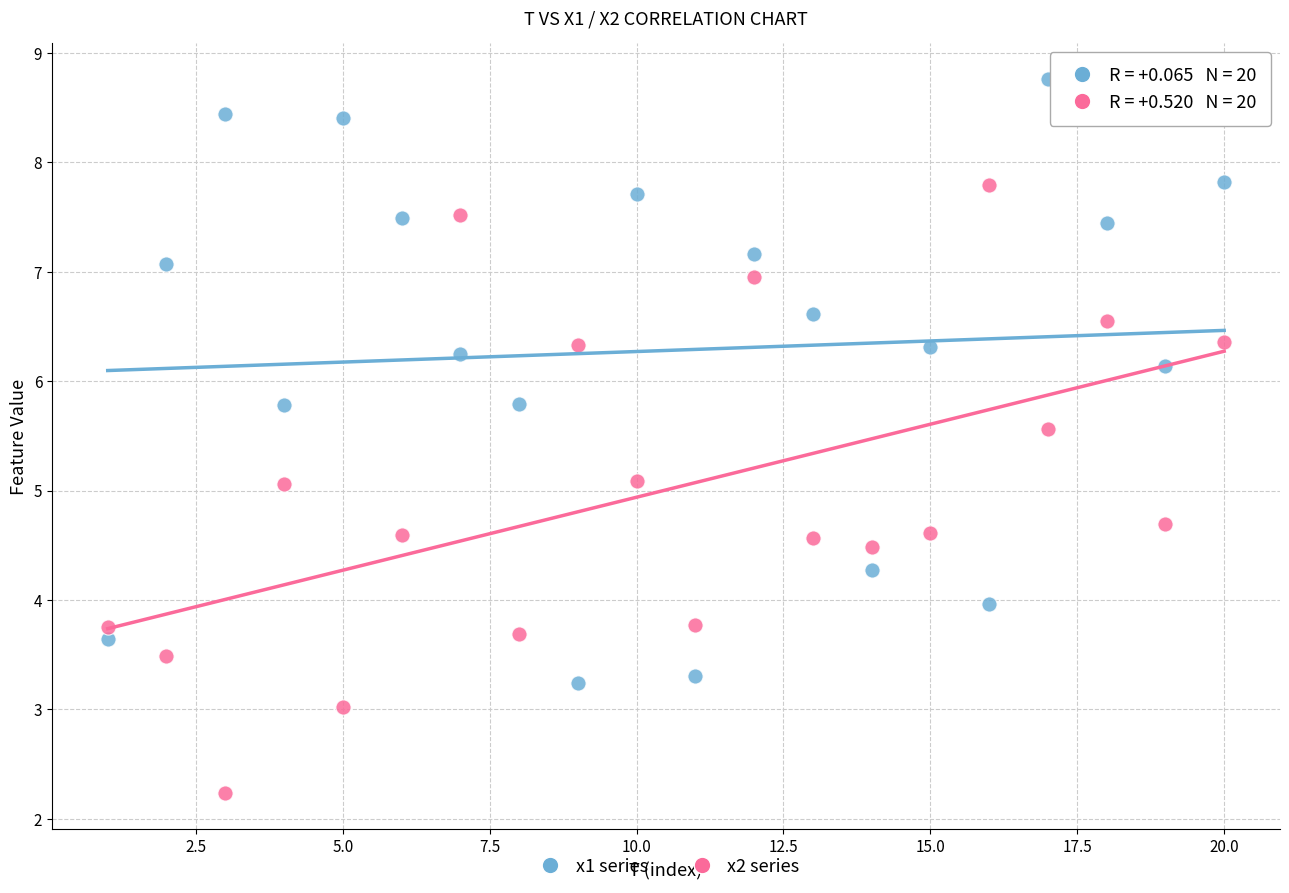

Which series contains the lowest Y value?

x2 series